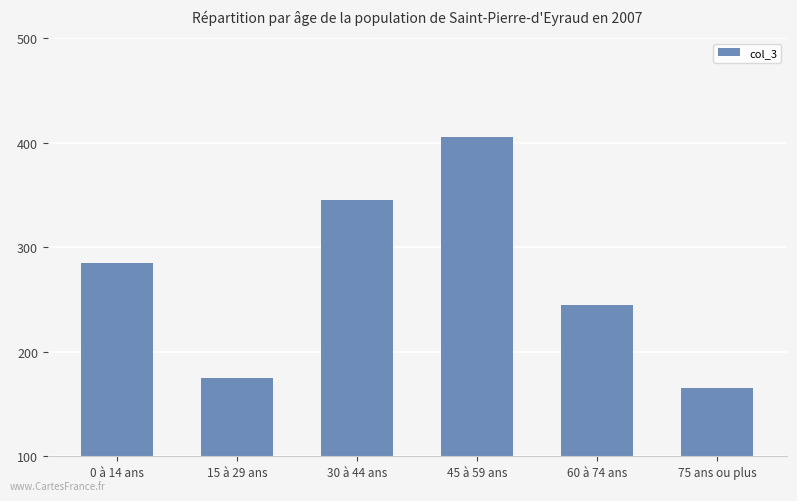

Between 60 à 74 ans and 45 à 59 ans, which is larger?

45 à 59 ans